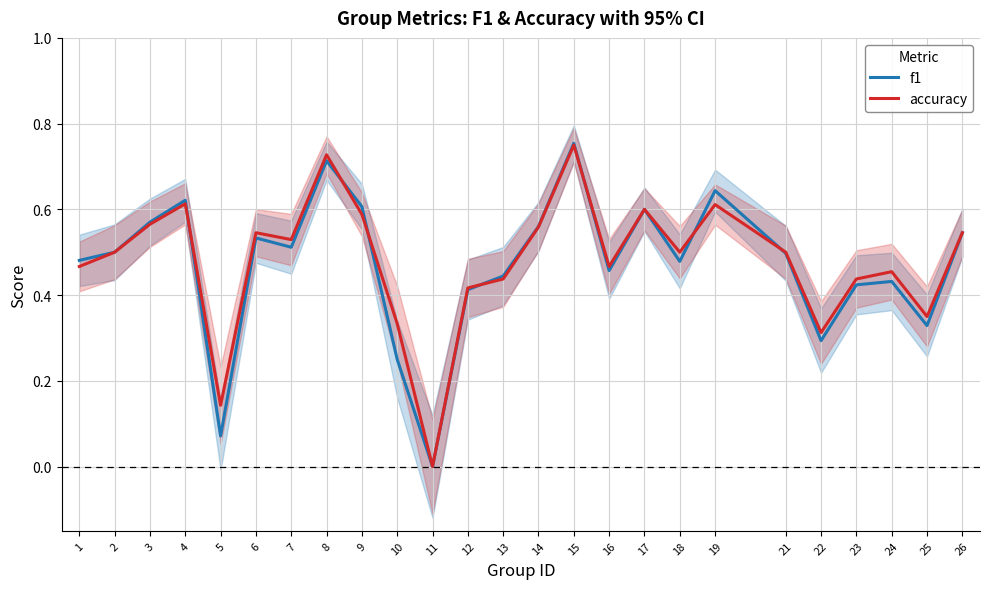

Which series changed the most between 5 and 9?

f1